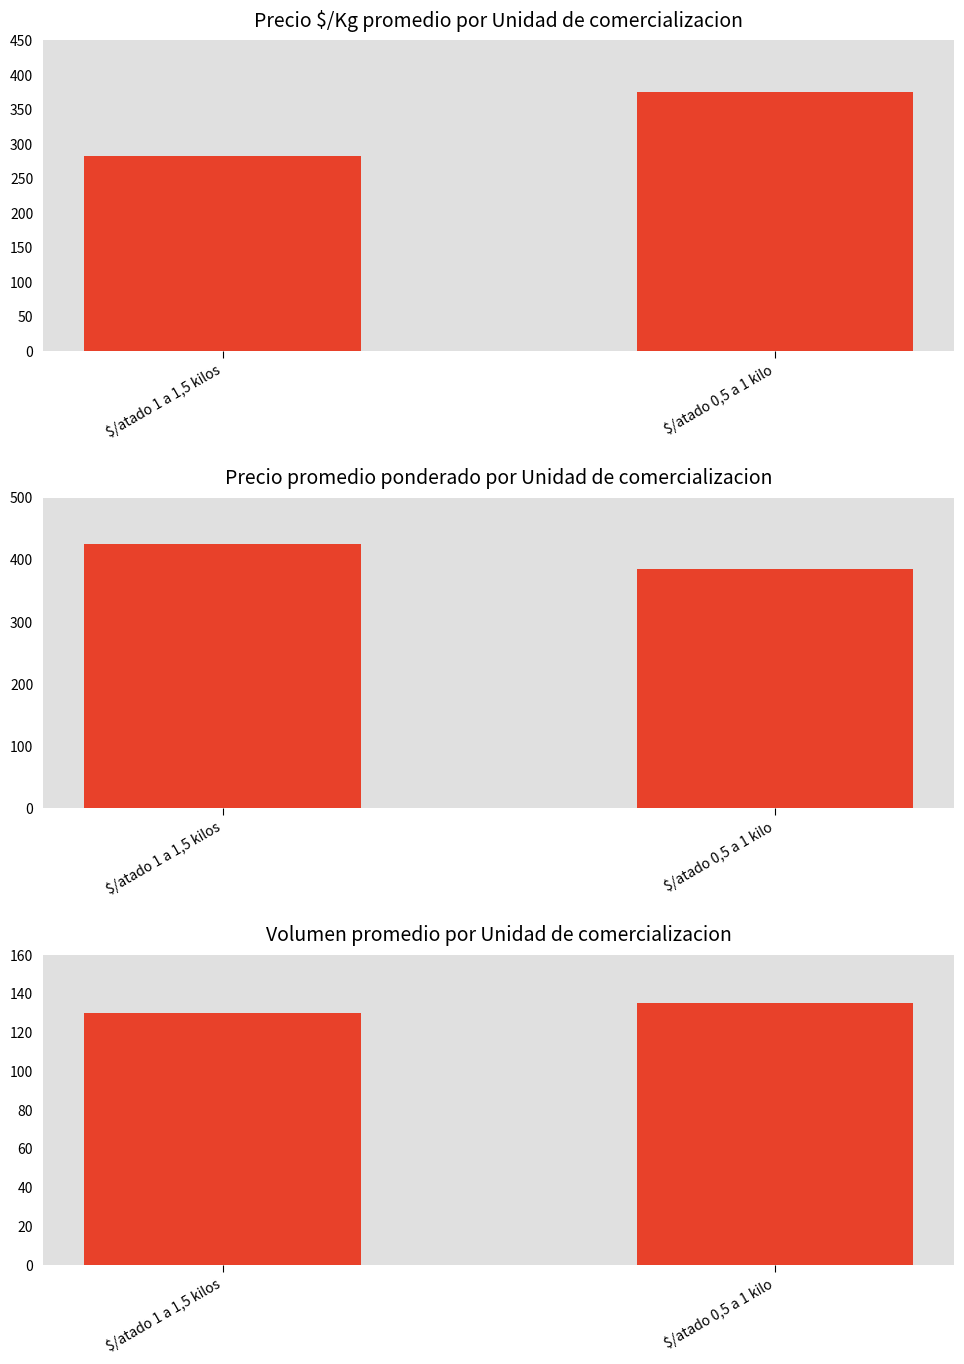

Is it true that Precio promedio ponderado equals 425 at $/atado 1 a 1,5 kilos?

True